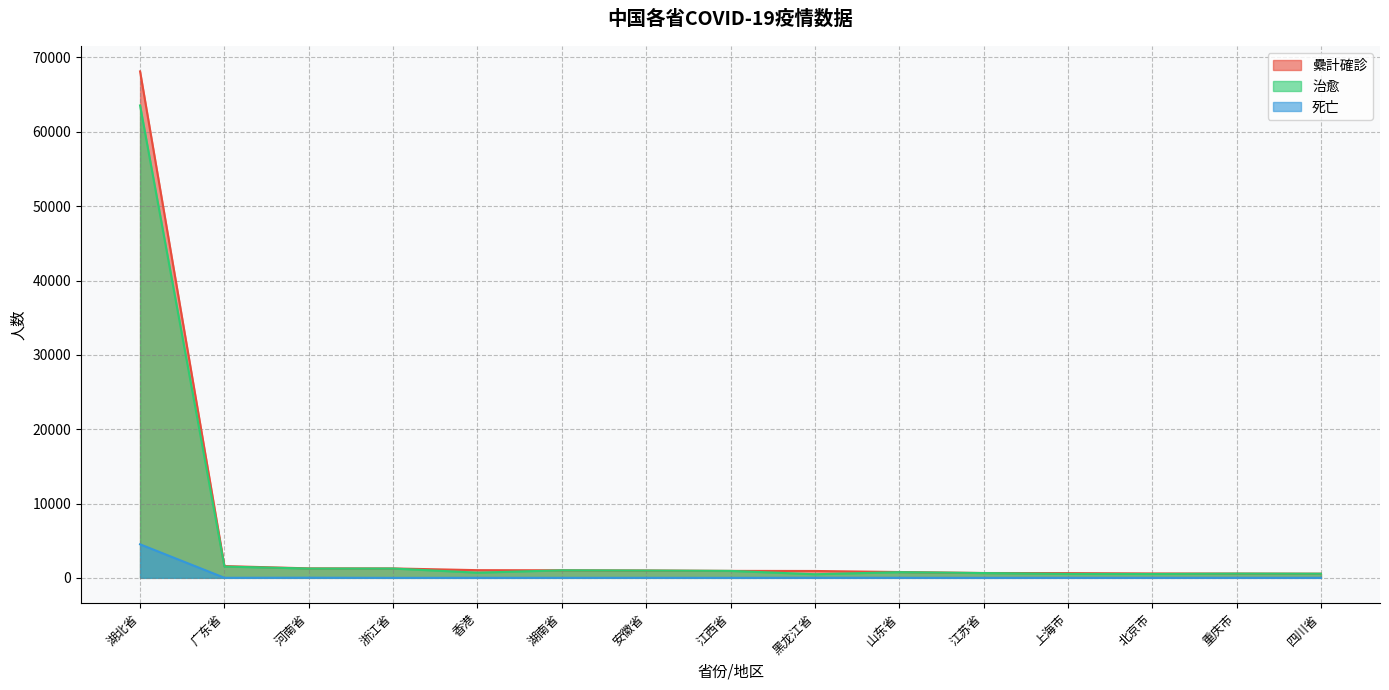

What is the average value of the 死亡 series?

307